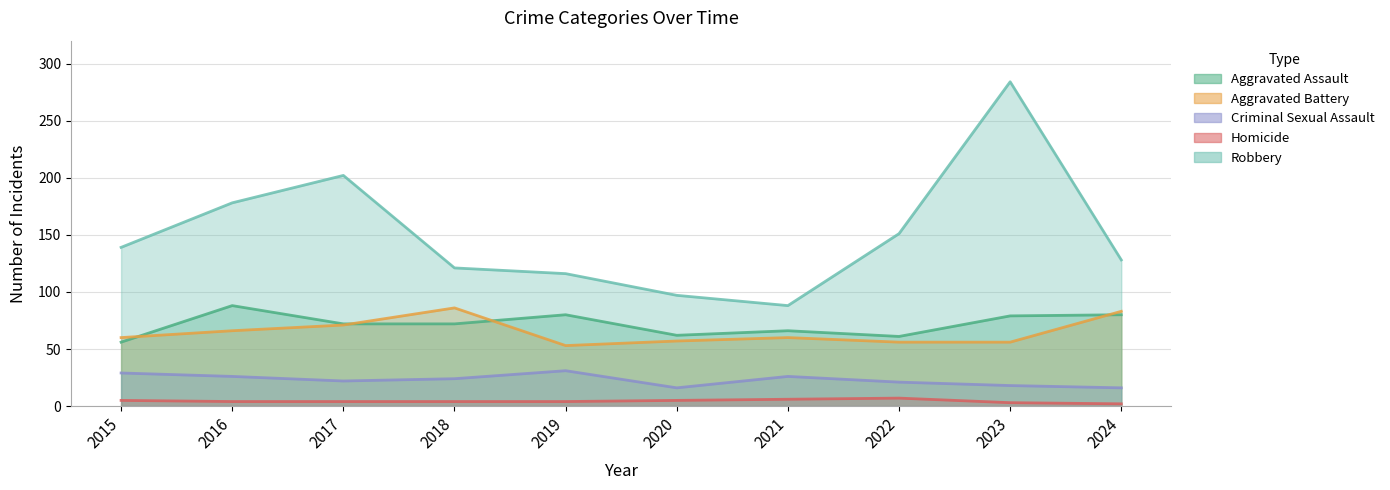

Which has a higher value, 2018 or 2016?

2016